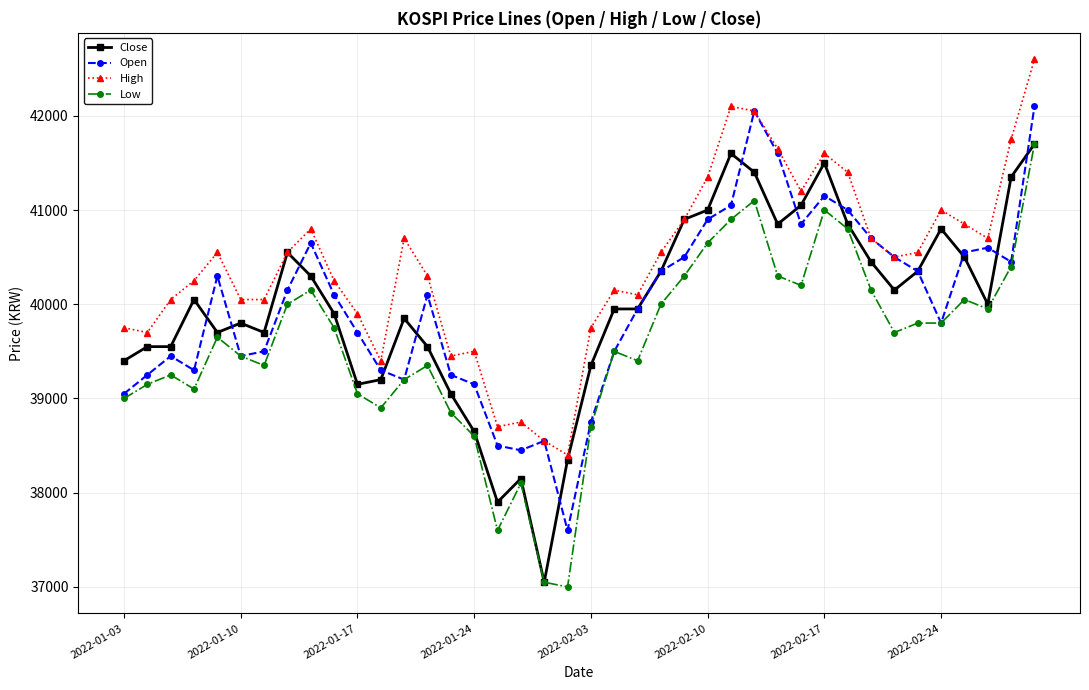

What is the lowest value of the Open series?

37600